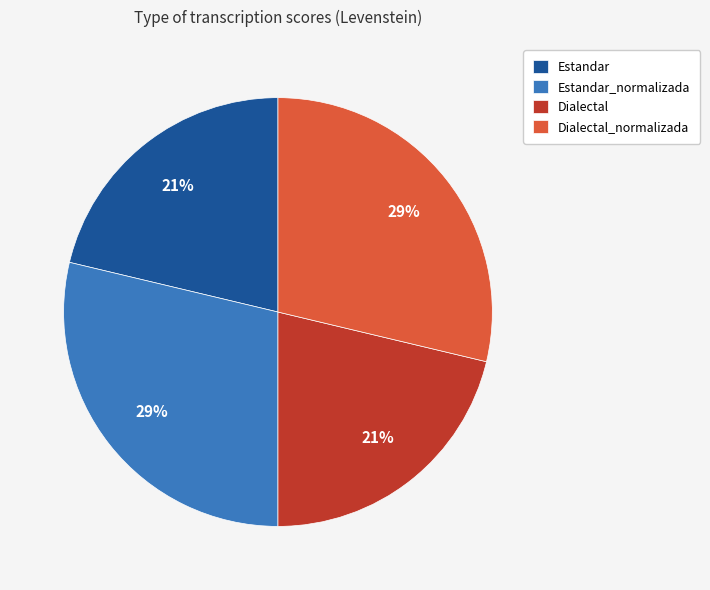

To the nearest percent, what is the average slice percentage?

25%